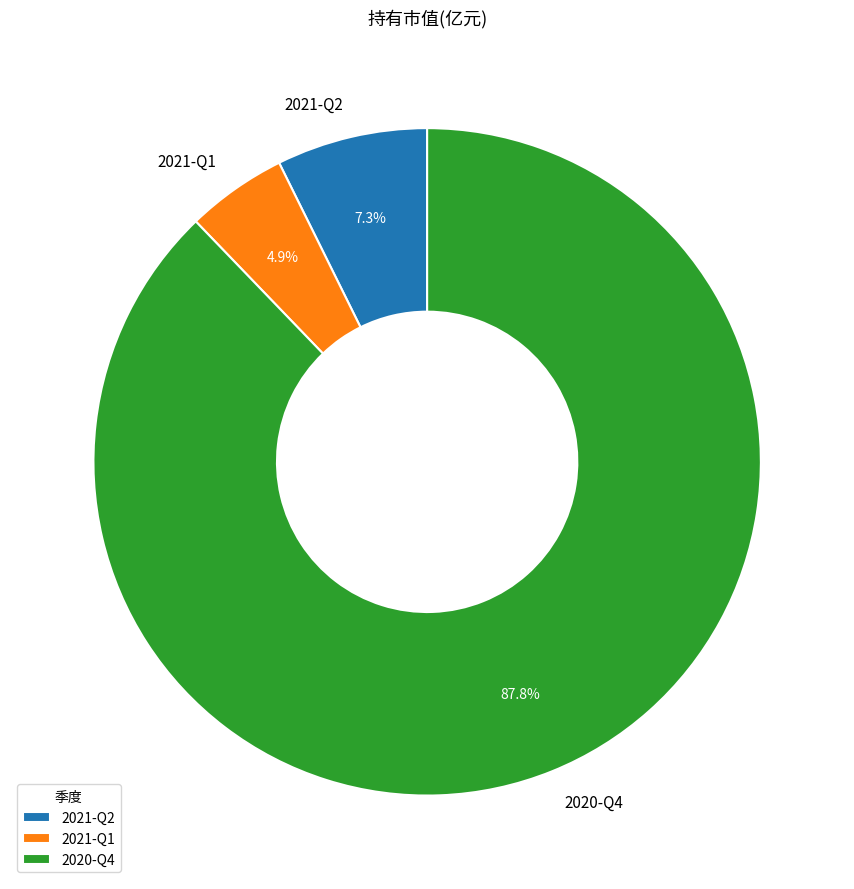

Rank the categories by value from lowest to highest.

2021-Q1, 2021-Q2, 2020-Q4